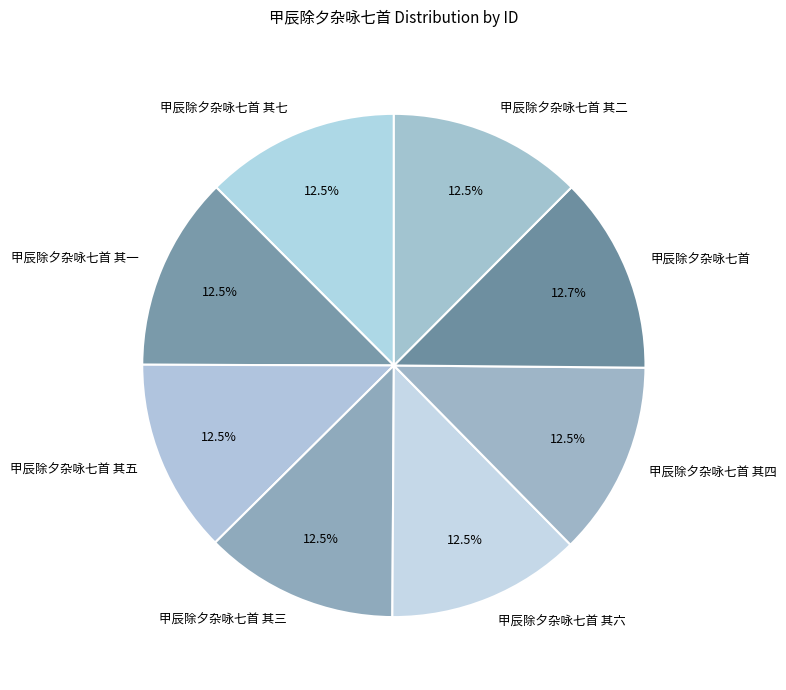

Approximately how many times larger is the value at 甲辰除夕杂咏七首 compared to 甲辰除夕杂咏七首 其六?

1.0